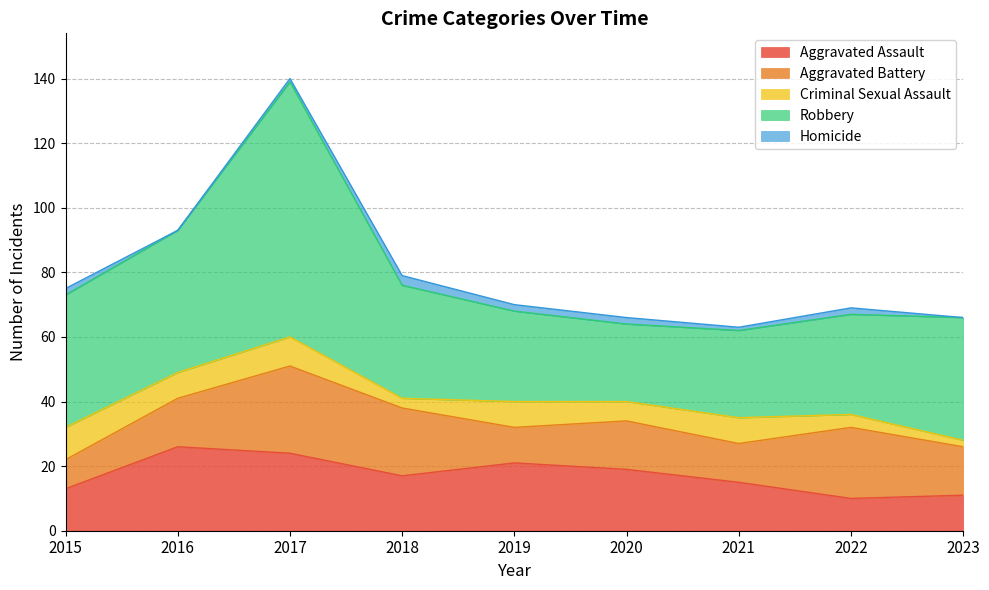

True or false: Aggravated Assault has a value of 13 at 2015.

True